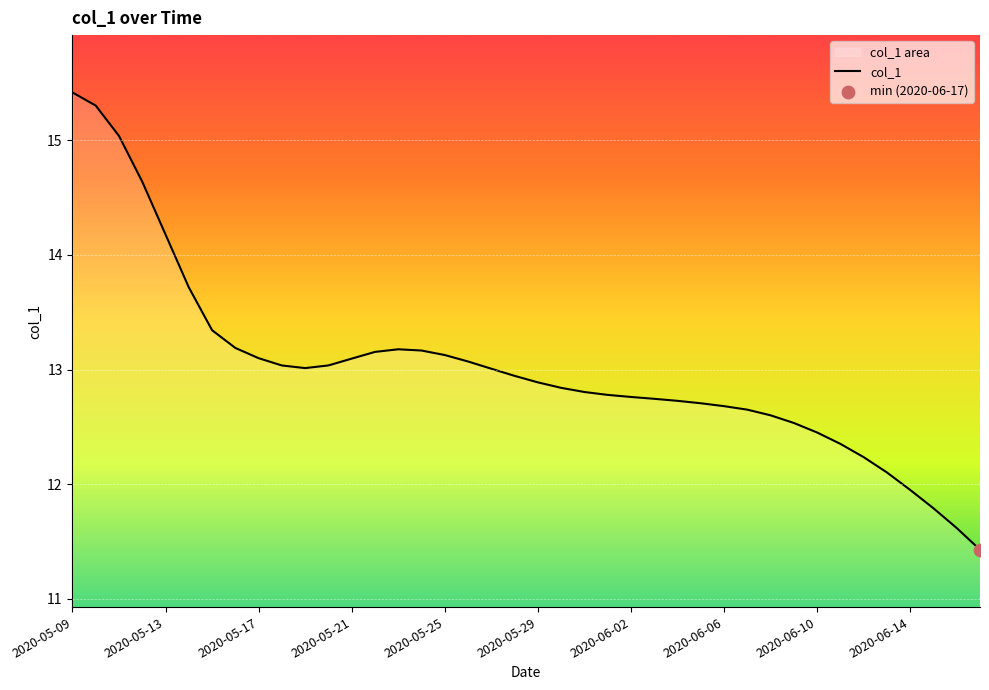

What is the ratio of the value at 25 to the value at 17?

1.0